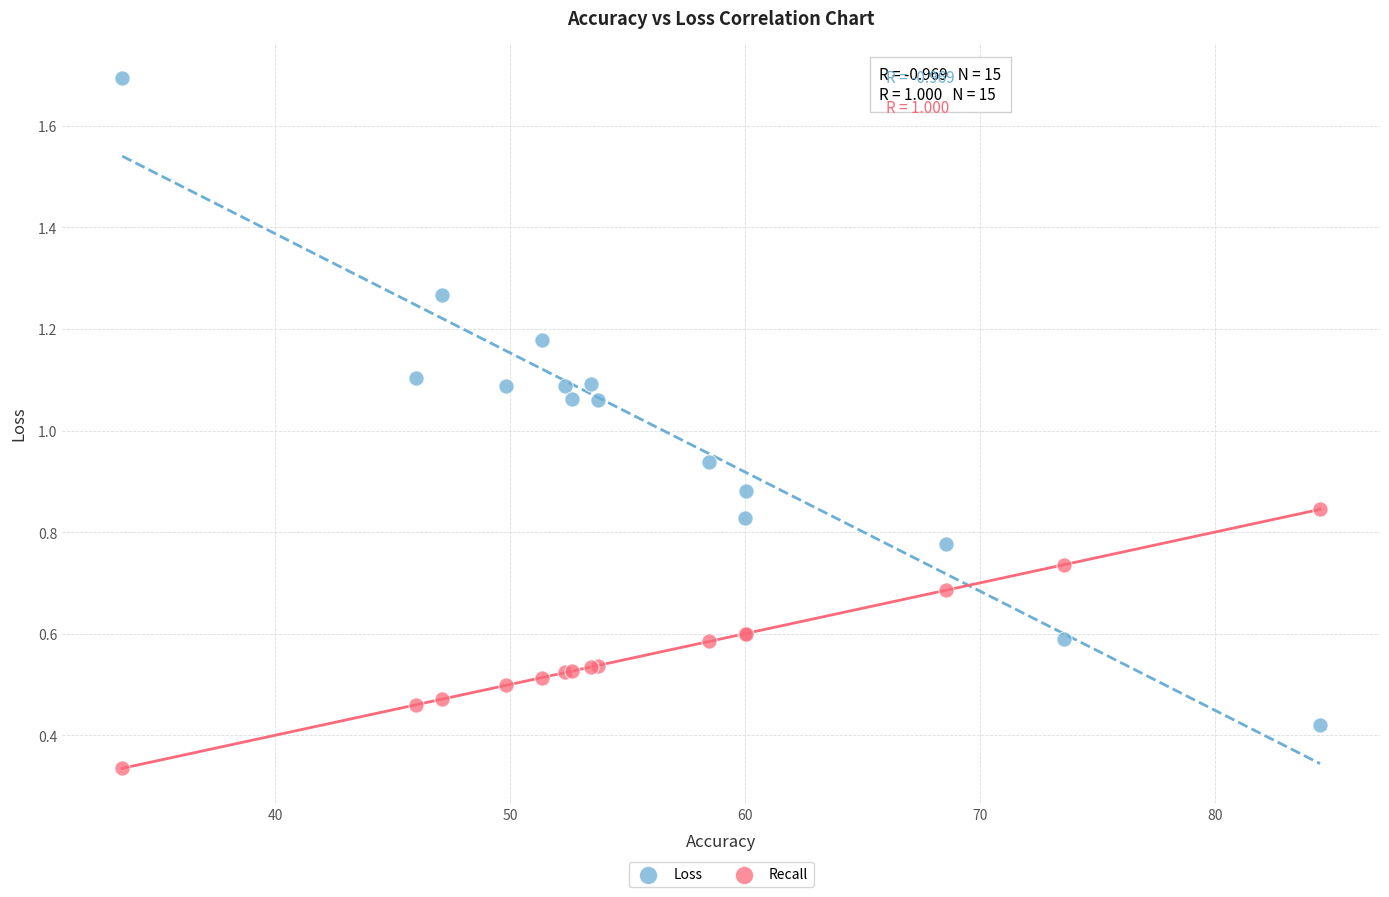

Which series reaches the minimum Y coordinate?

Recall